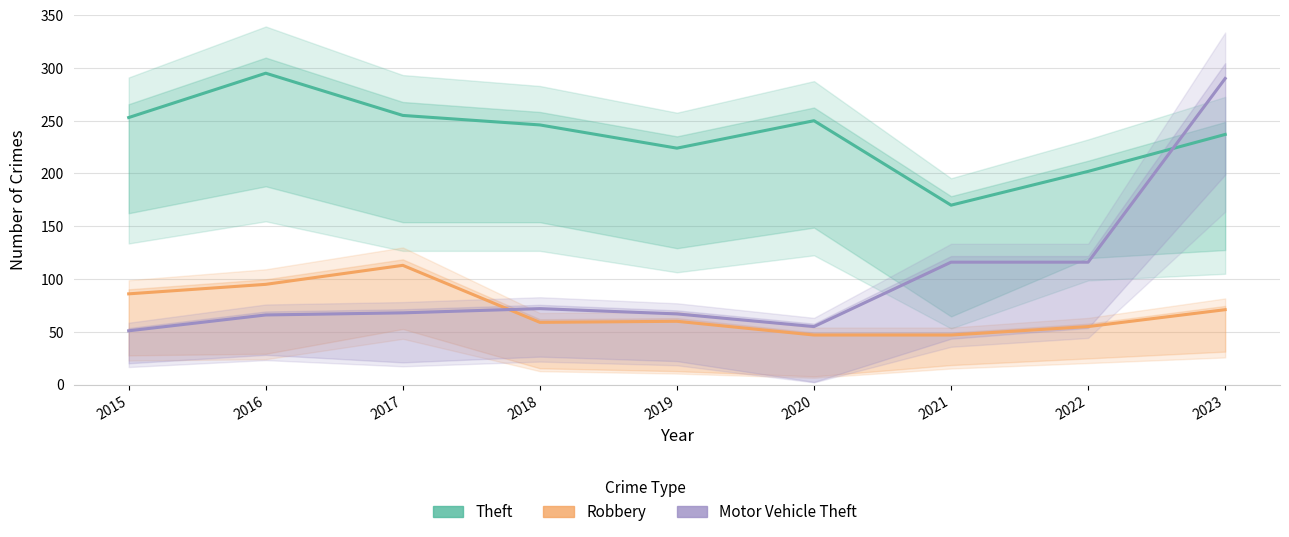

What is the difference between the maximum and minimum values in the Motor Vehicle Theft series?

239